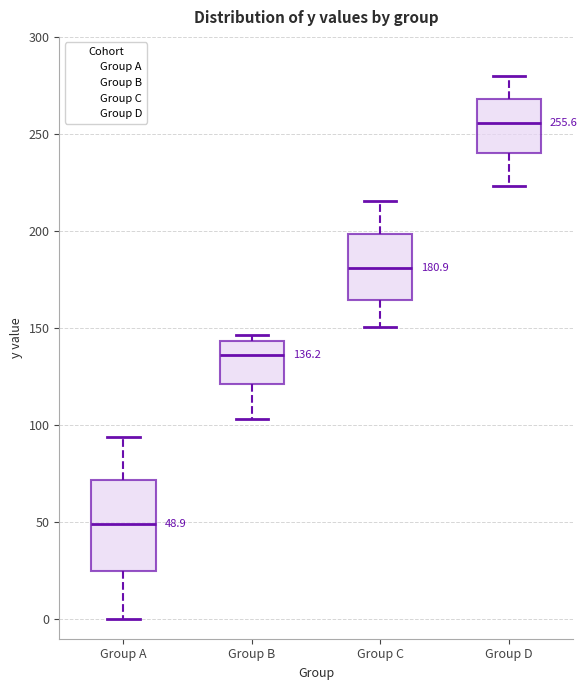

Which box's median line is the lowest?

Group A